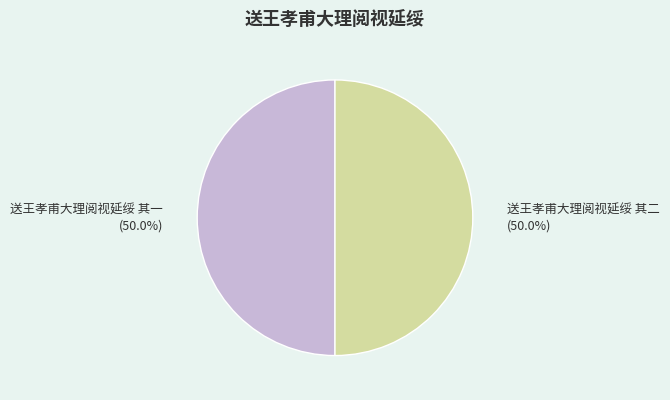

What is the ratio of the value at 送王孝甫大理阅视延绥 其二 to the value at 送王孝甫大理阅视延绥 其一?

1.0